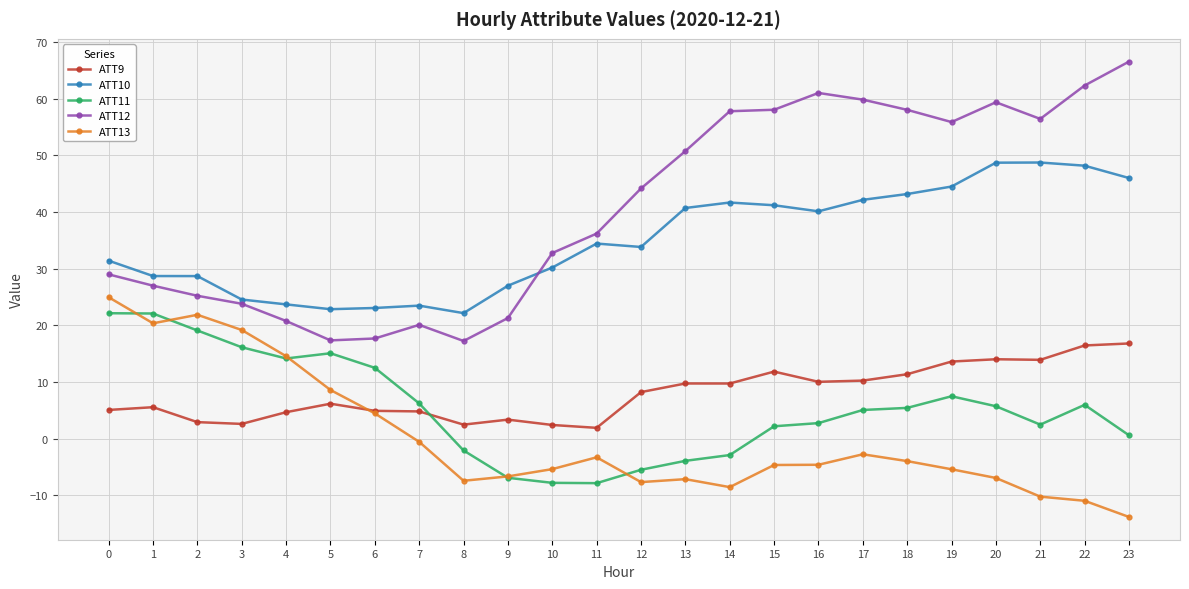

What is the value of the ATT11 point at the 16th from the left?

2.2